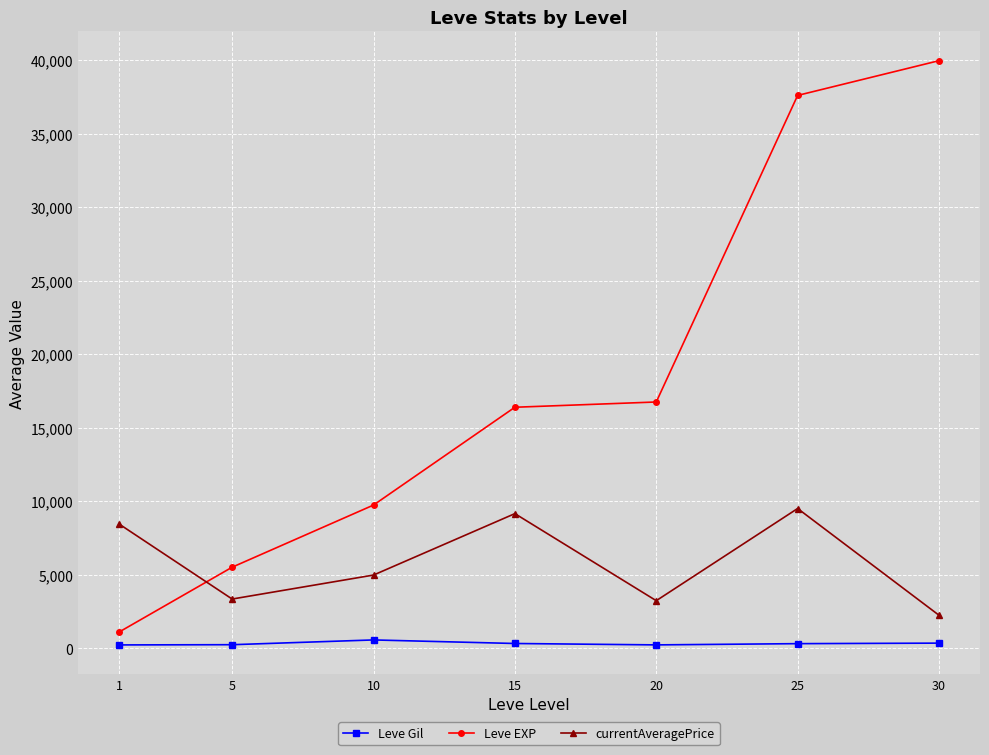

At which category is the sum across all series the highest?

25